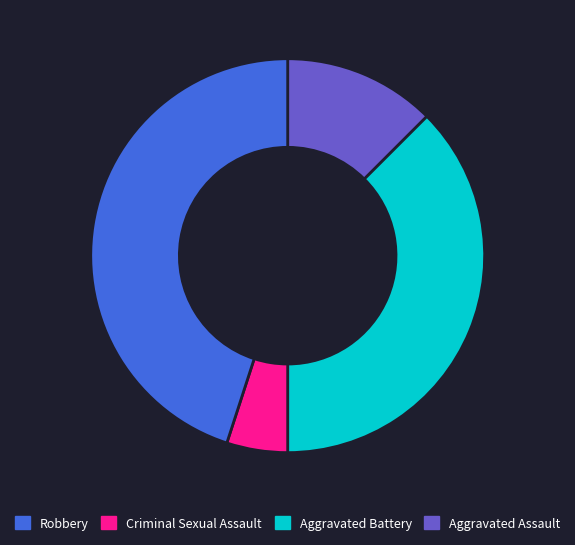

Is there any slice that represents more than half of the pie?

No